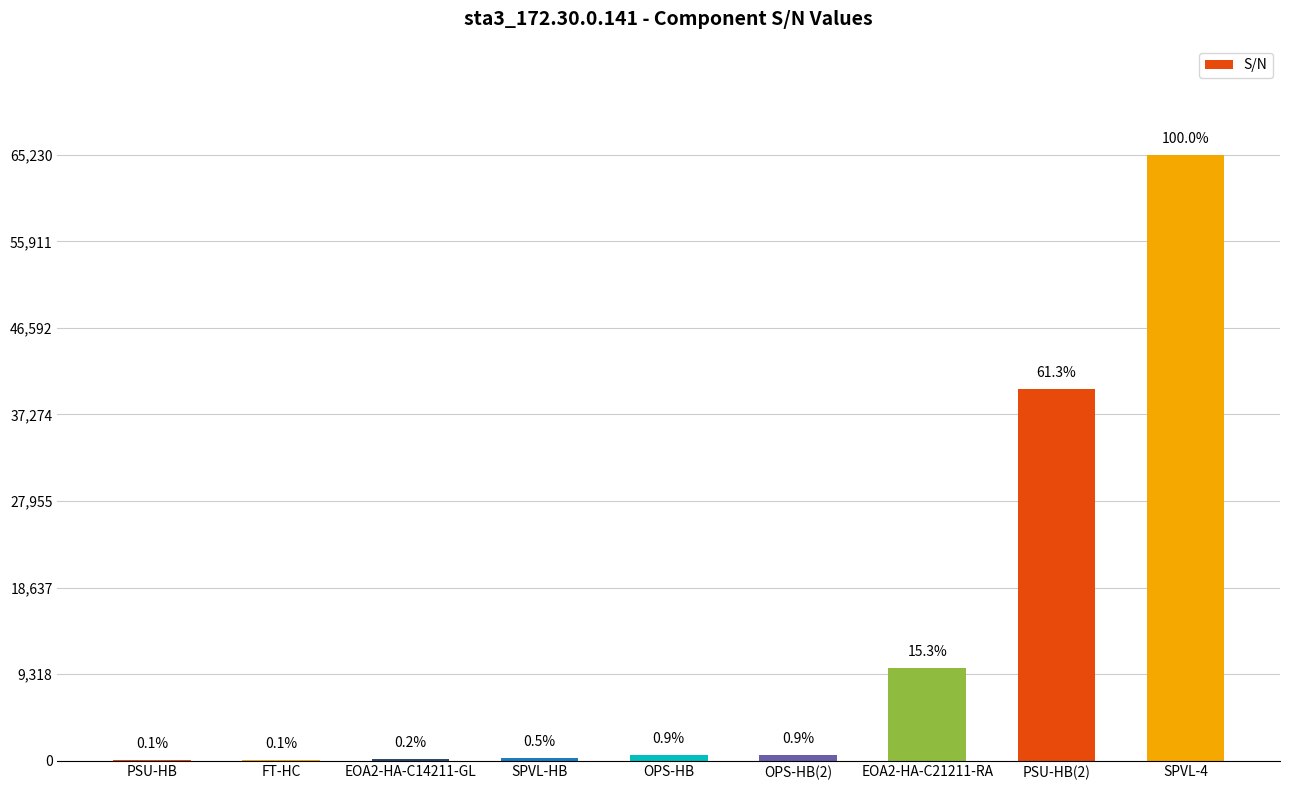

What is the difference between the second highest and minimum values?

39956